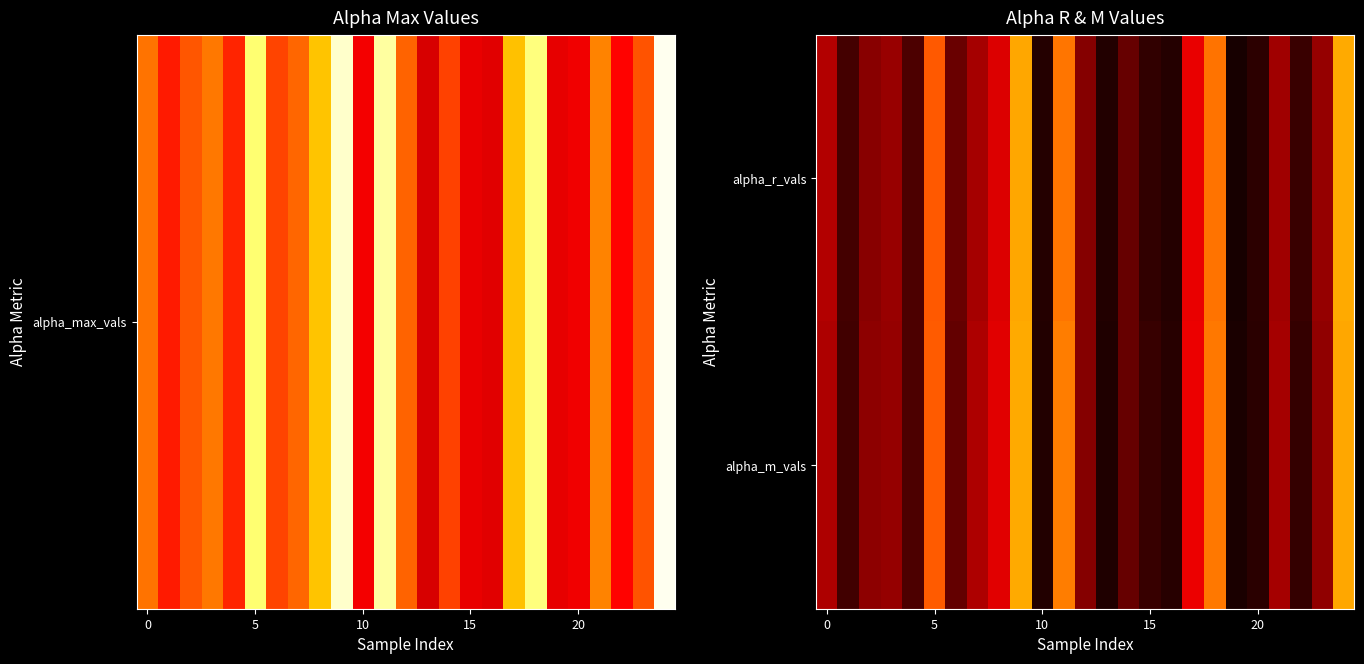

Reading right to left, what are all the values shown in this chart?

alpha_r_vals: 1.9	1.3	1.1	1.3	1.1	1.0	1.8	1.5	1.1	1.1	1.2	1.1	1.3	1.8	1.1	1.9	1.5	1.4	1.2	1.7	1.1	1.3	1.3	1.1	1.4
alpha_m_vals: 1.9	1.3	1.1	1.3	1.1	1.0	1.8	1.5	1.1	1.1	1.2	1.1	1.3	1.8	1.1	1.9	1.5	1.4	1.2	1.8	1.2	1.3	1.3	1.1	1.4